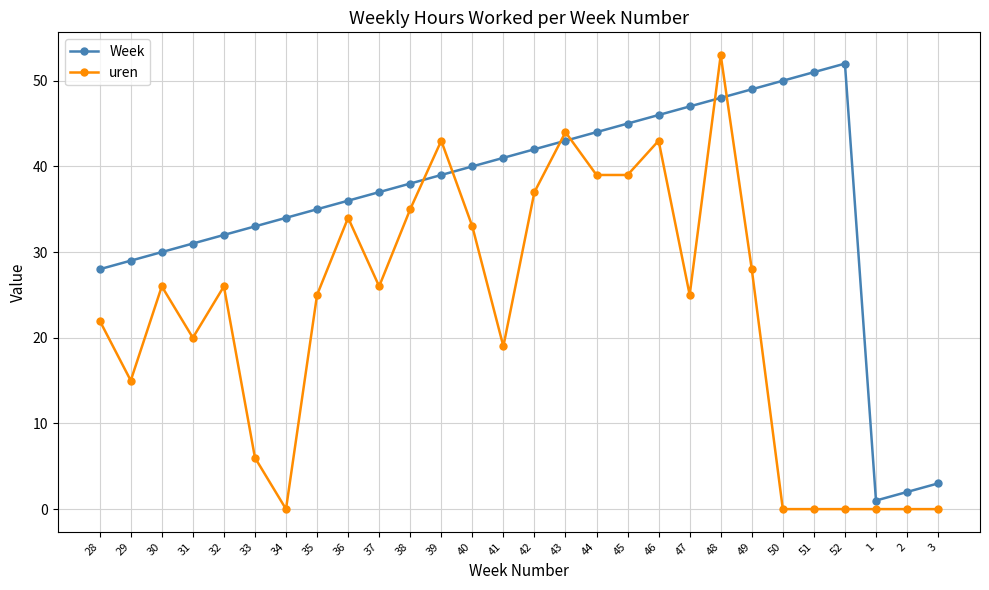

What is the total value across all series at 46?

89